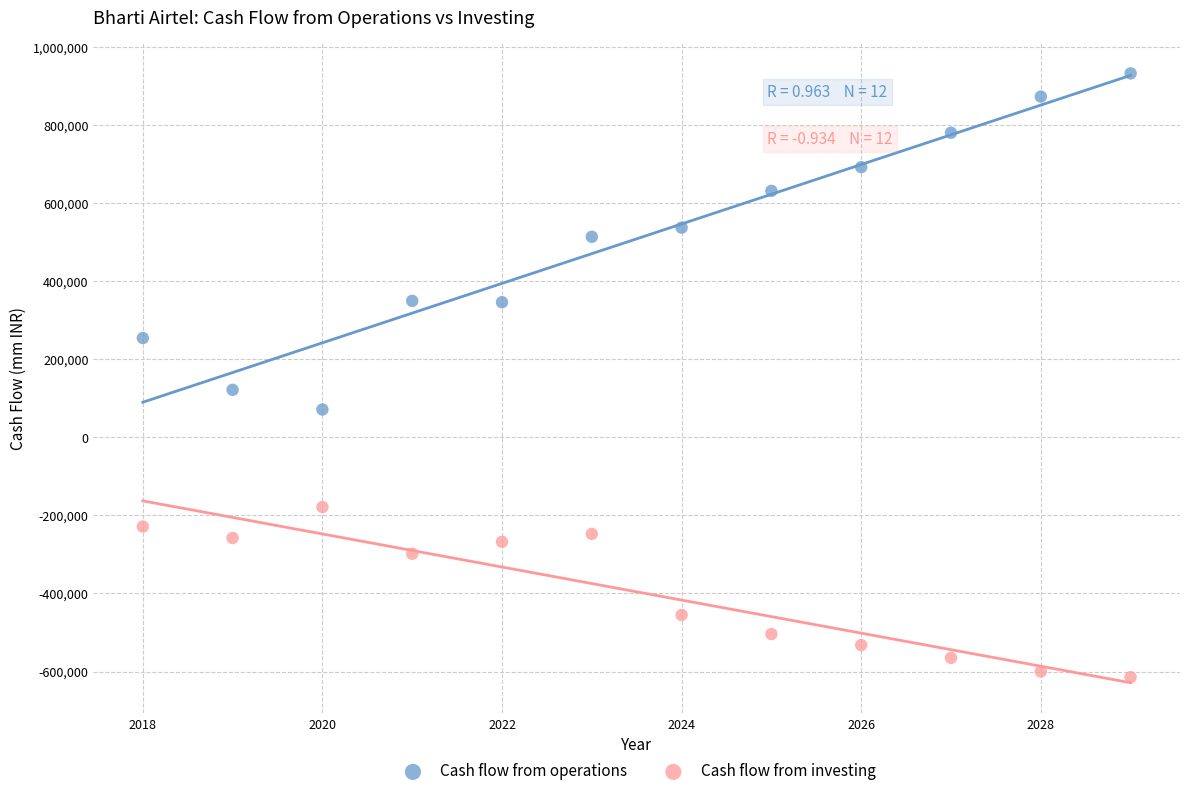

Which series contains the highest Y value?

Cash flow from operations